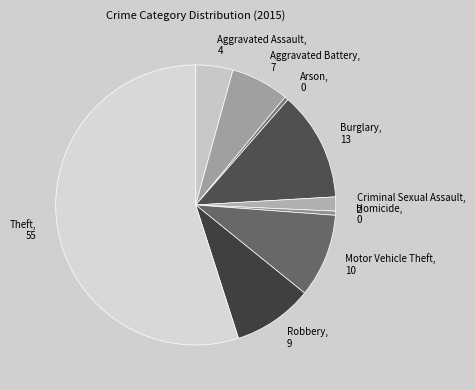

How many segments does this pie chart have?

9